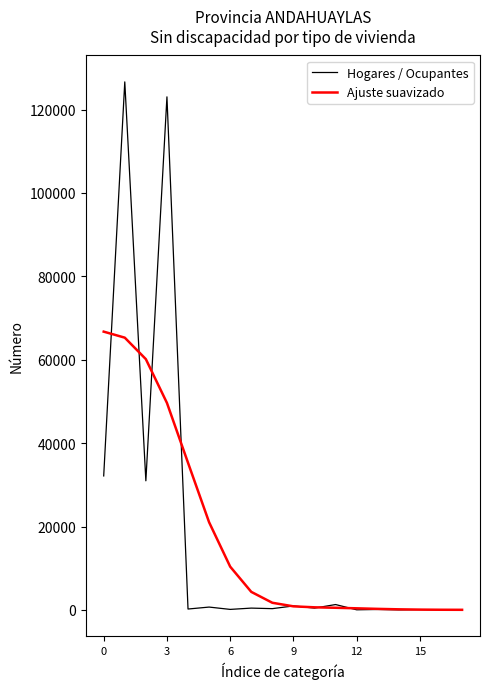

List the series in order of their peak value, lowest first.

Ajuste suavizado, Hogares / Ocupantes